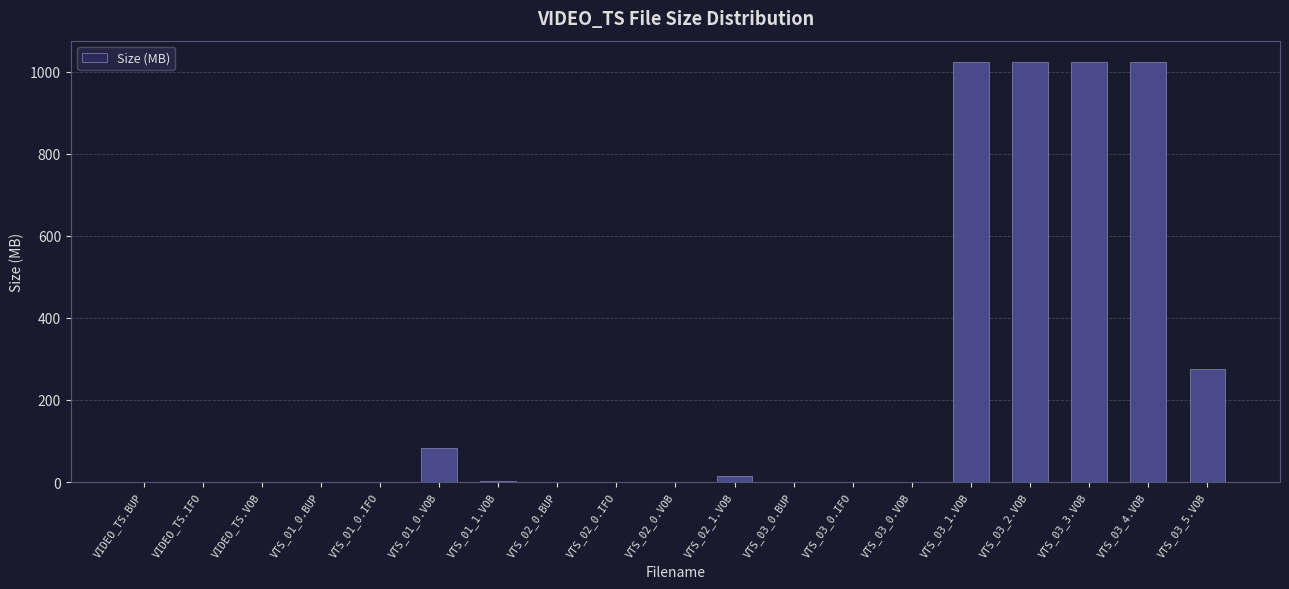

What is the maximum value shown in the chart?

1024.0